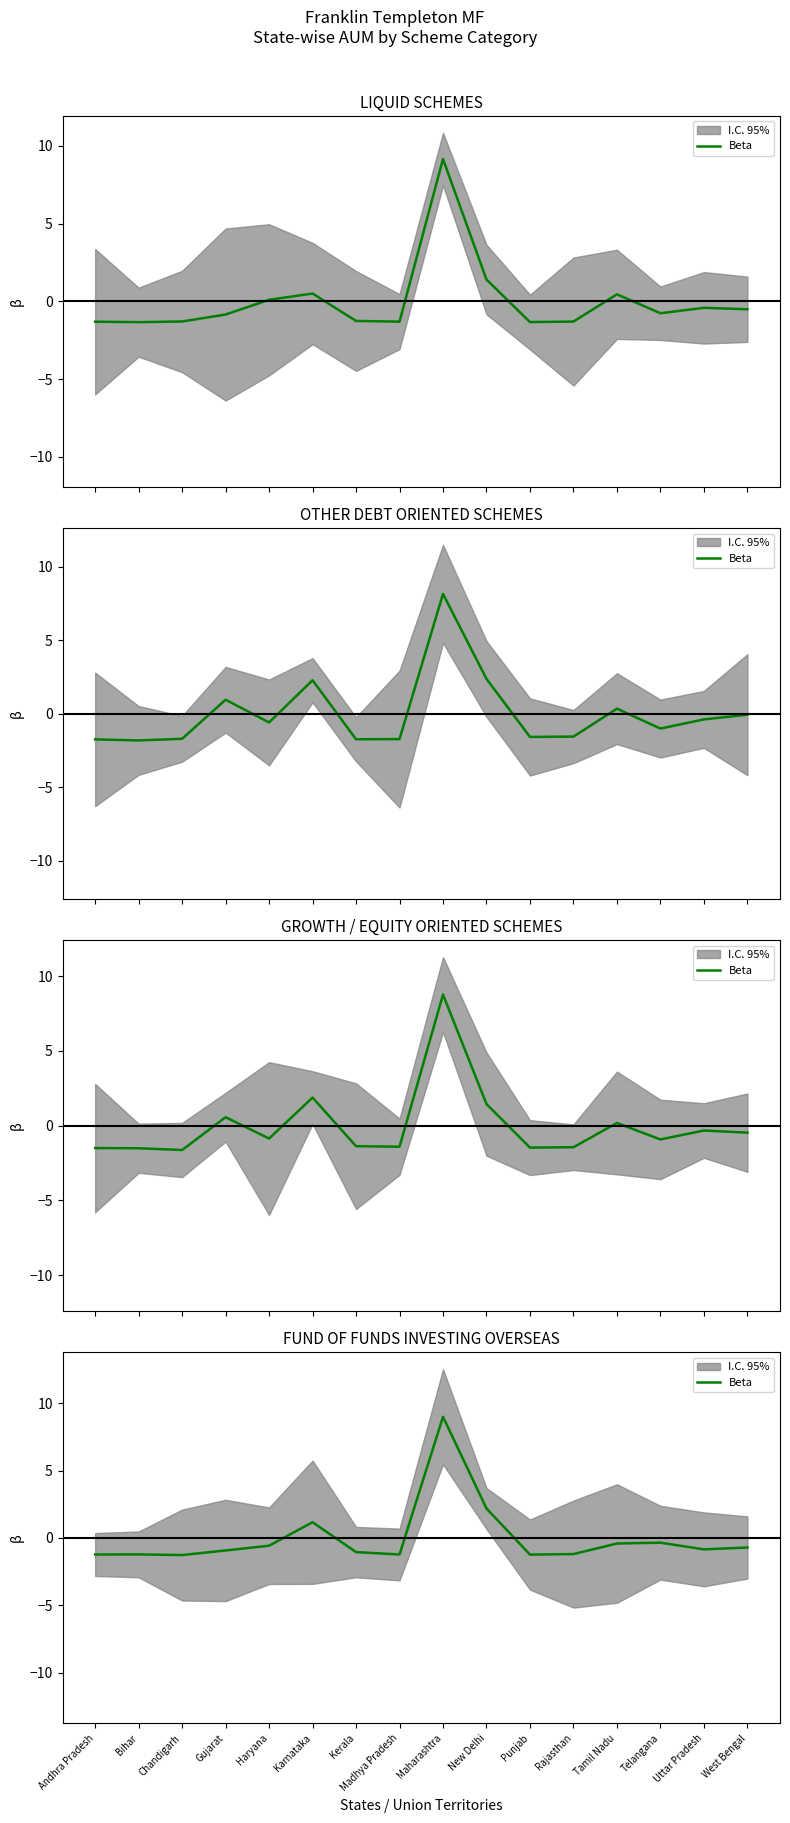

What is the maximum value shown in the chart?

9.0